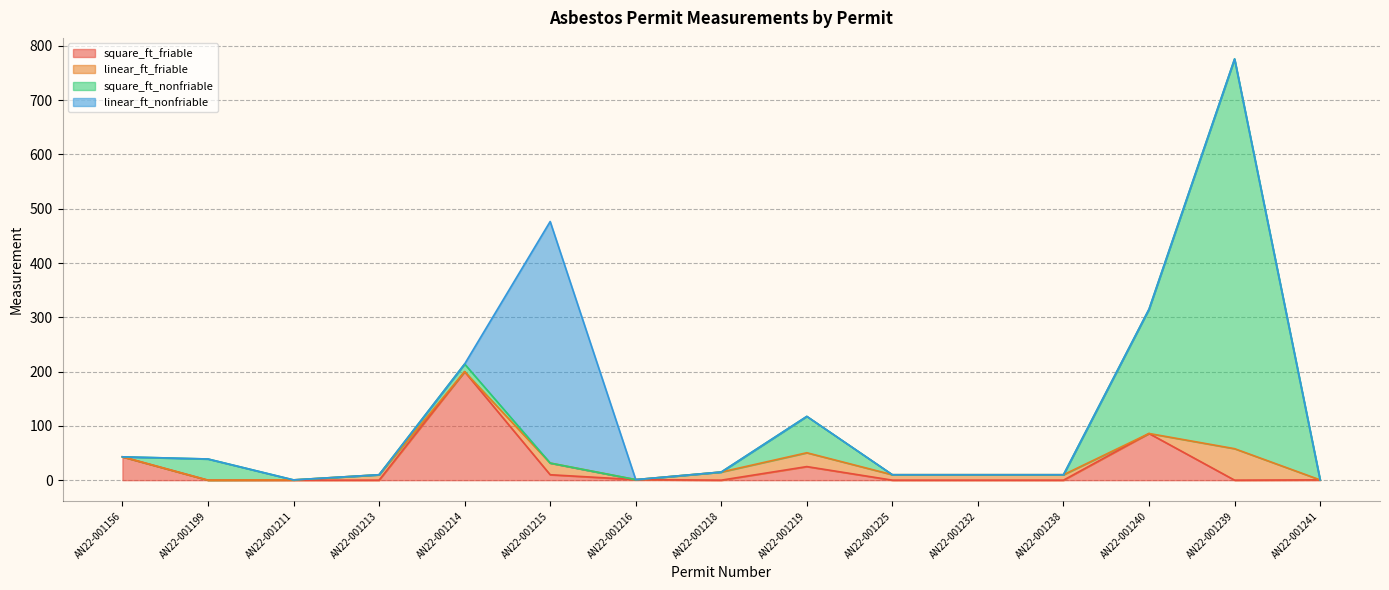

At which label is square_ft_friable closest to 100?

AN22-001240